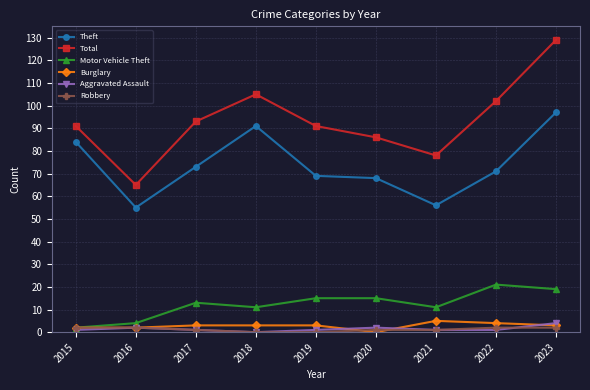

Which series has the largest total across all categories?

Total